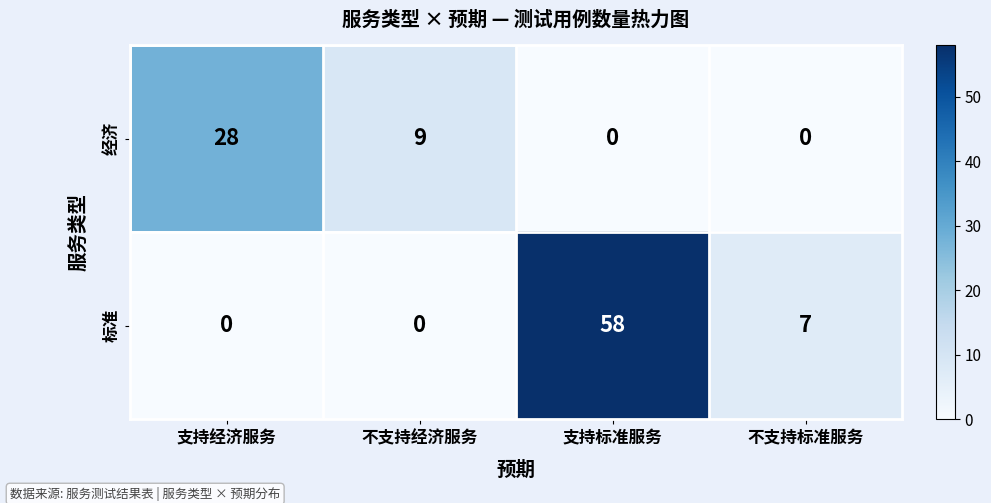

At 不支持标准服务, list the series in order from largest to smallest.

标准, 经济